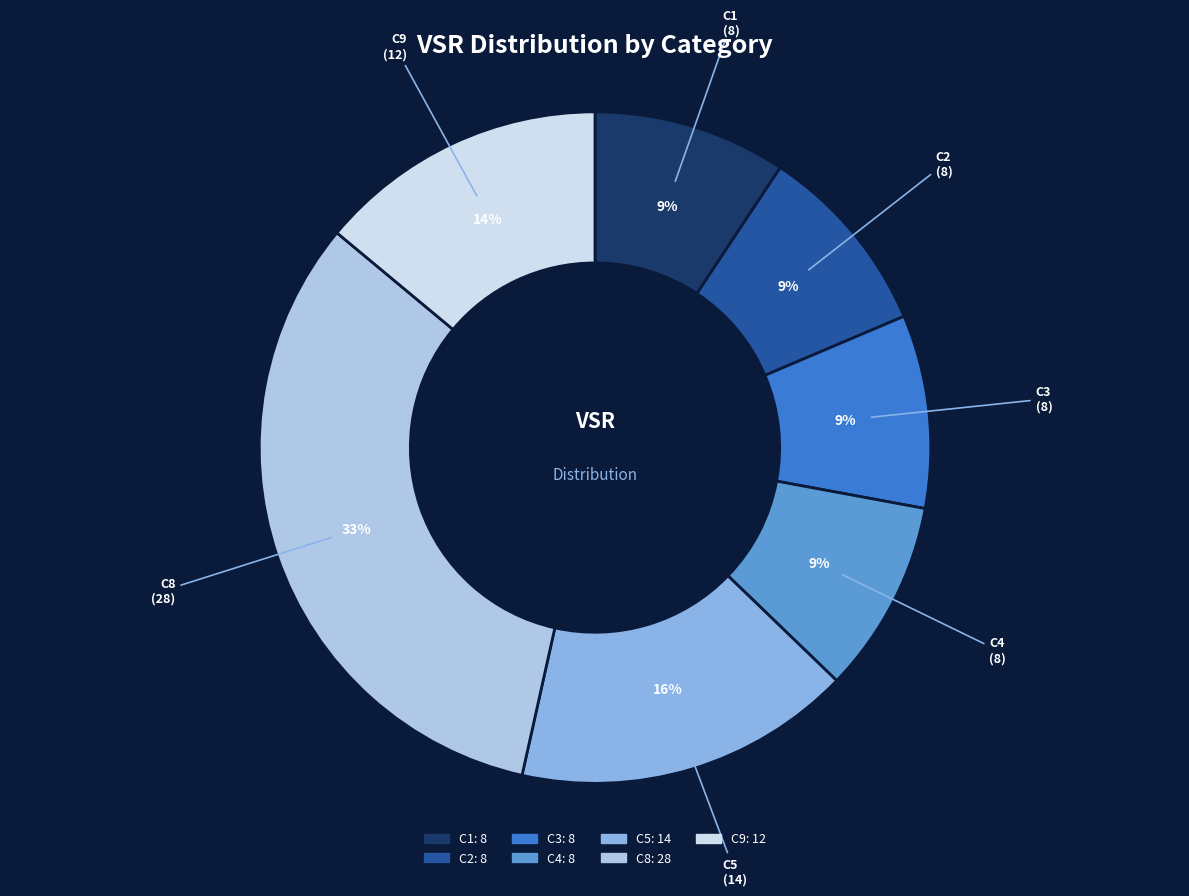

Between C8 and C5, which is larger?

C8